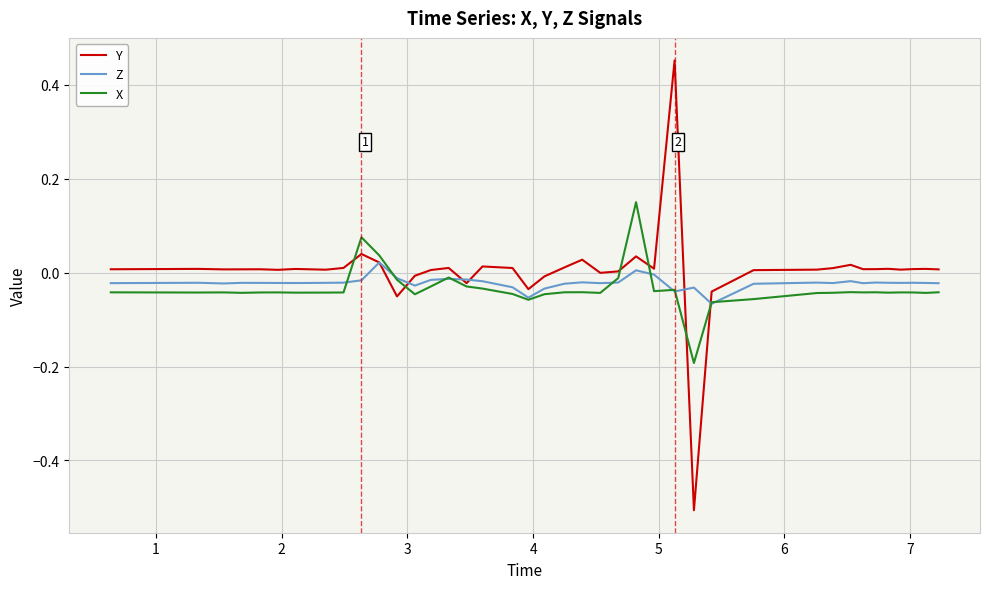

What is the minimum value shown in the chart?

-0.5